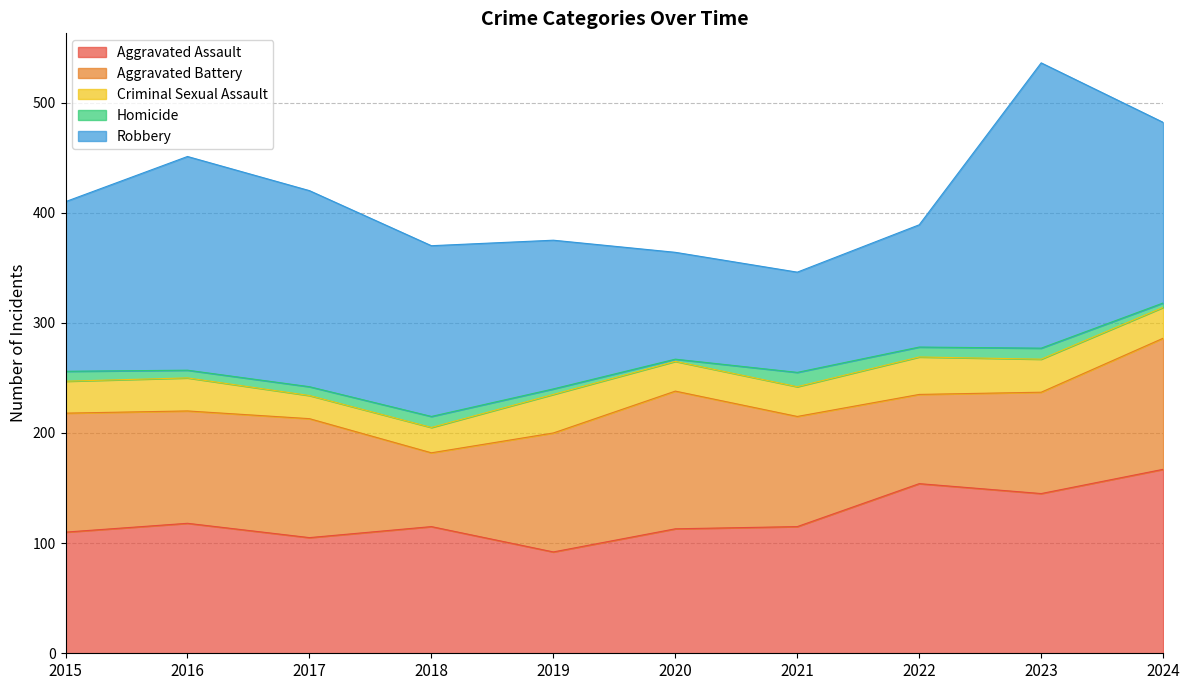

What are all the series names shown in the legend?

Aggravated Assault, Aggravated Battery, Criminal Sexual Assault, Homicide, Robbery